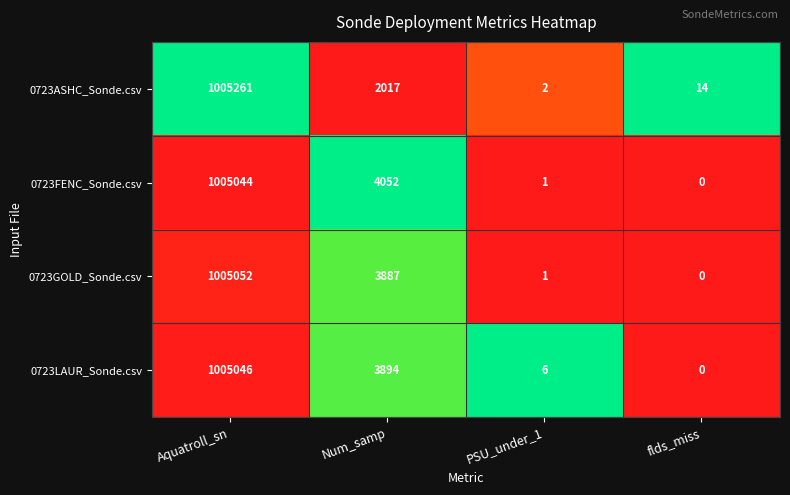

True or false: 0723GOLD_Sonde.csv has a value of -382372 at flds_miss.

False